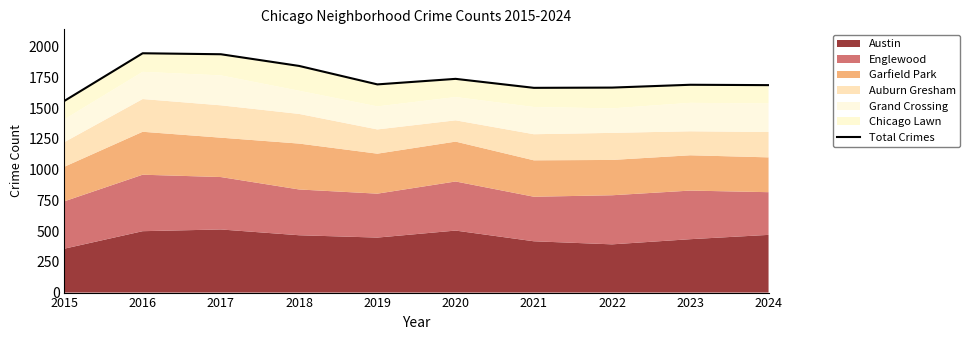

How many points are higher than both their immediate neighbors (excluding endpoints)?

3